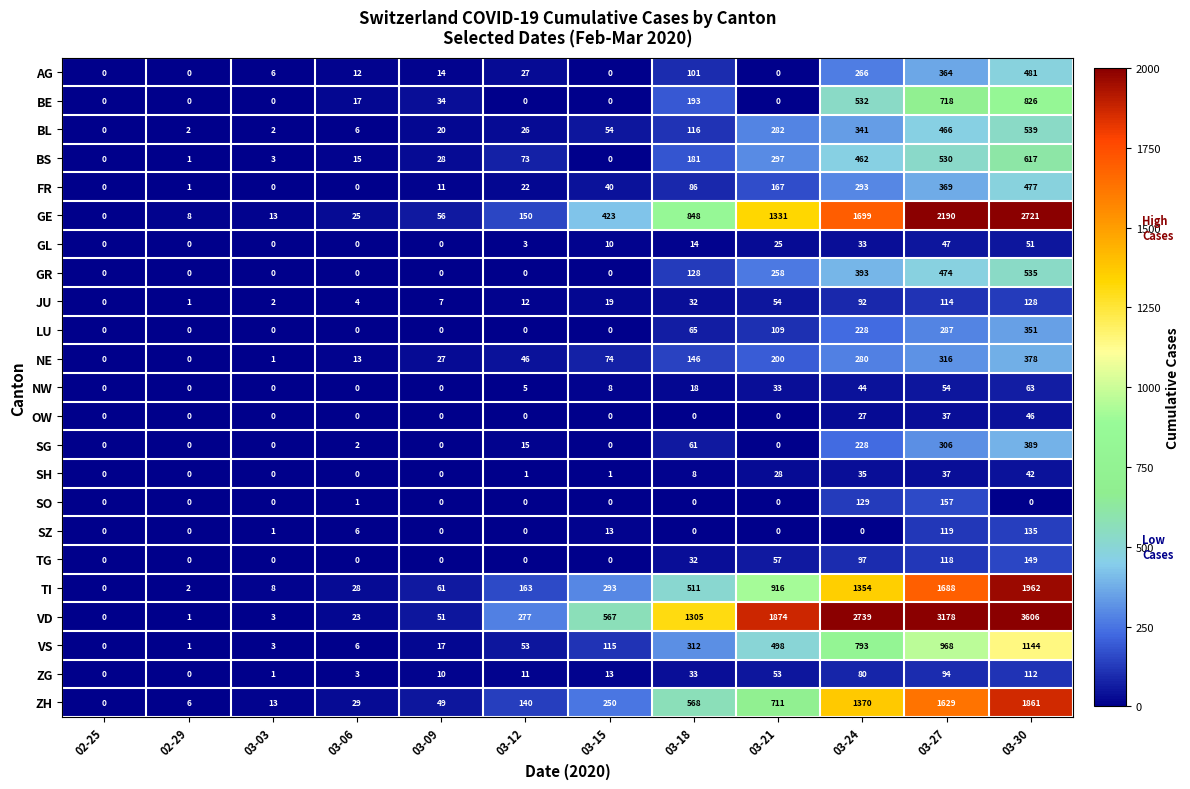

What is the maximum value shown in the chart?

3606